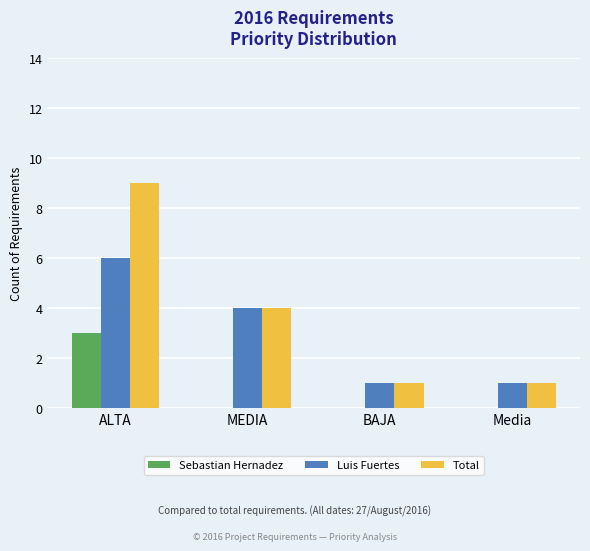

What is the maximum value shown in the chart?

9